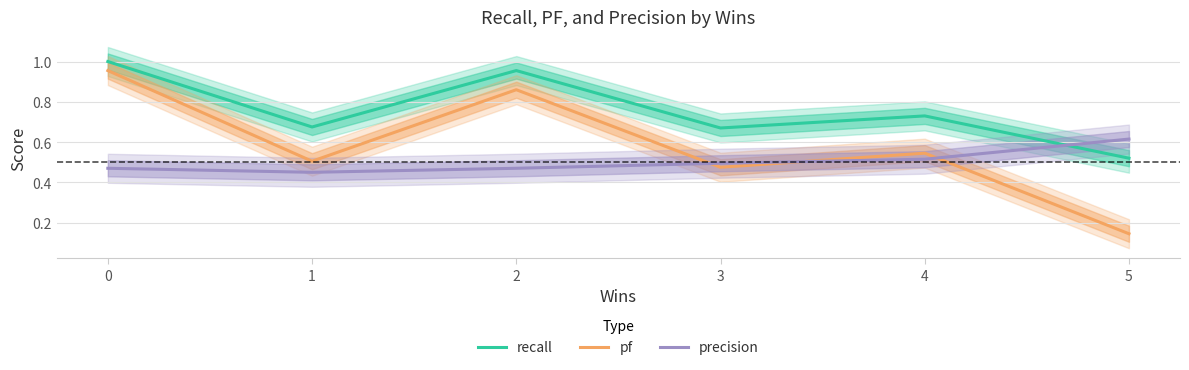

True or false: recall has a value of 0.7 at 1.

True